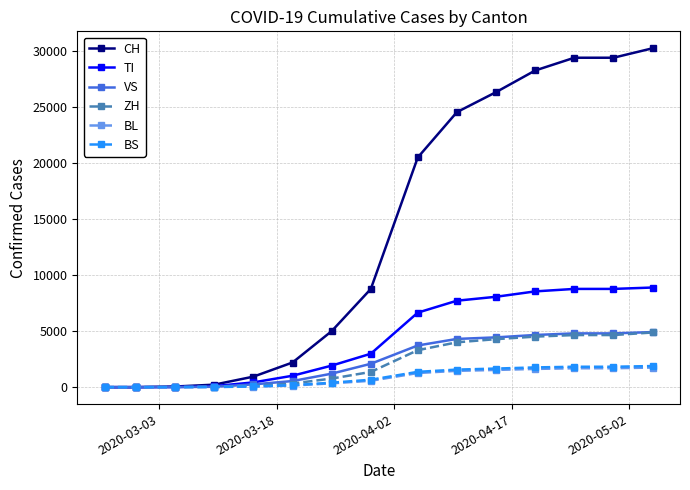

What are all the series names shown in the legend?

CH, TI, VS, ZH, BL, BS